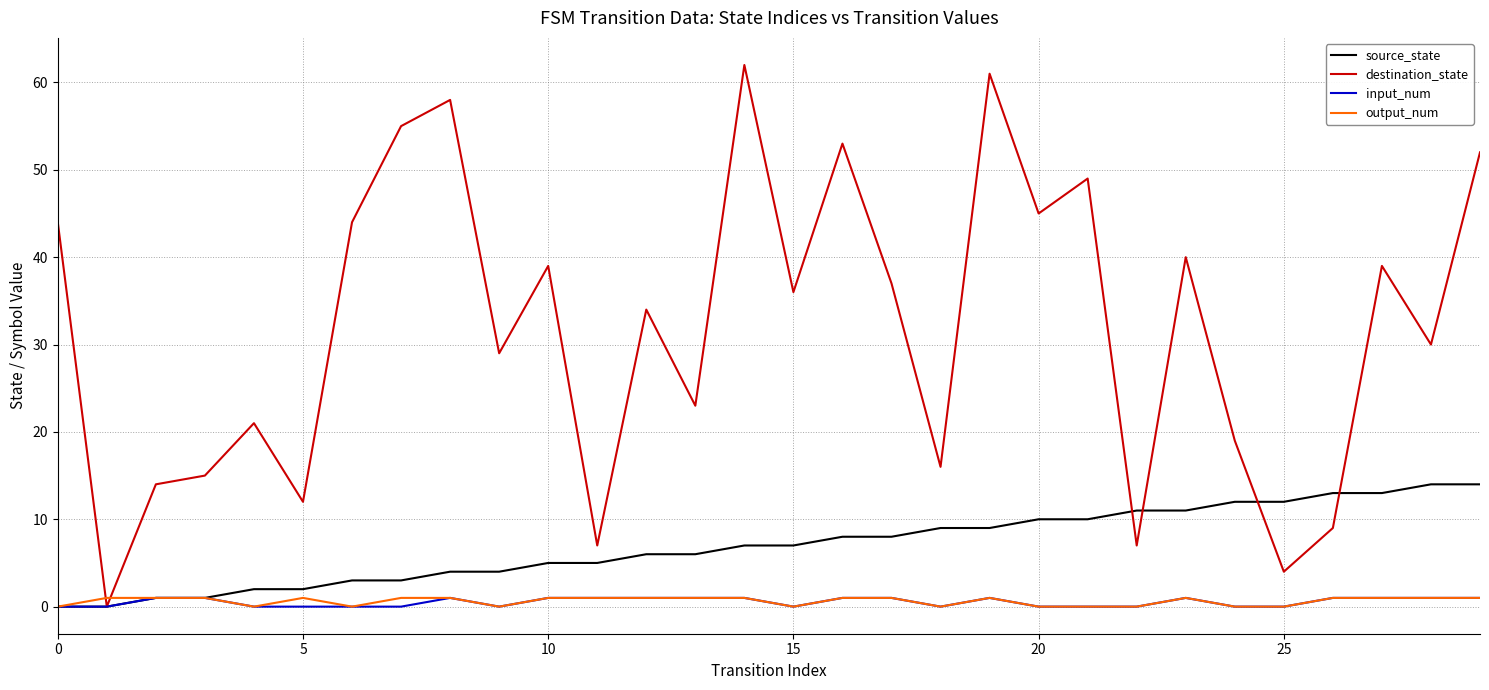

Which series has the largest total across all categories?

destination_state